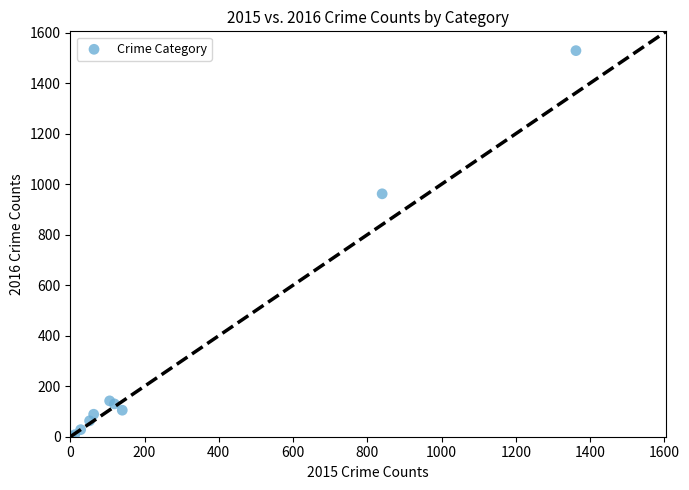

What Y value in the scatter plot is closest to 765?

962